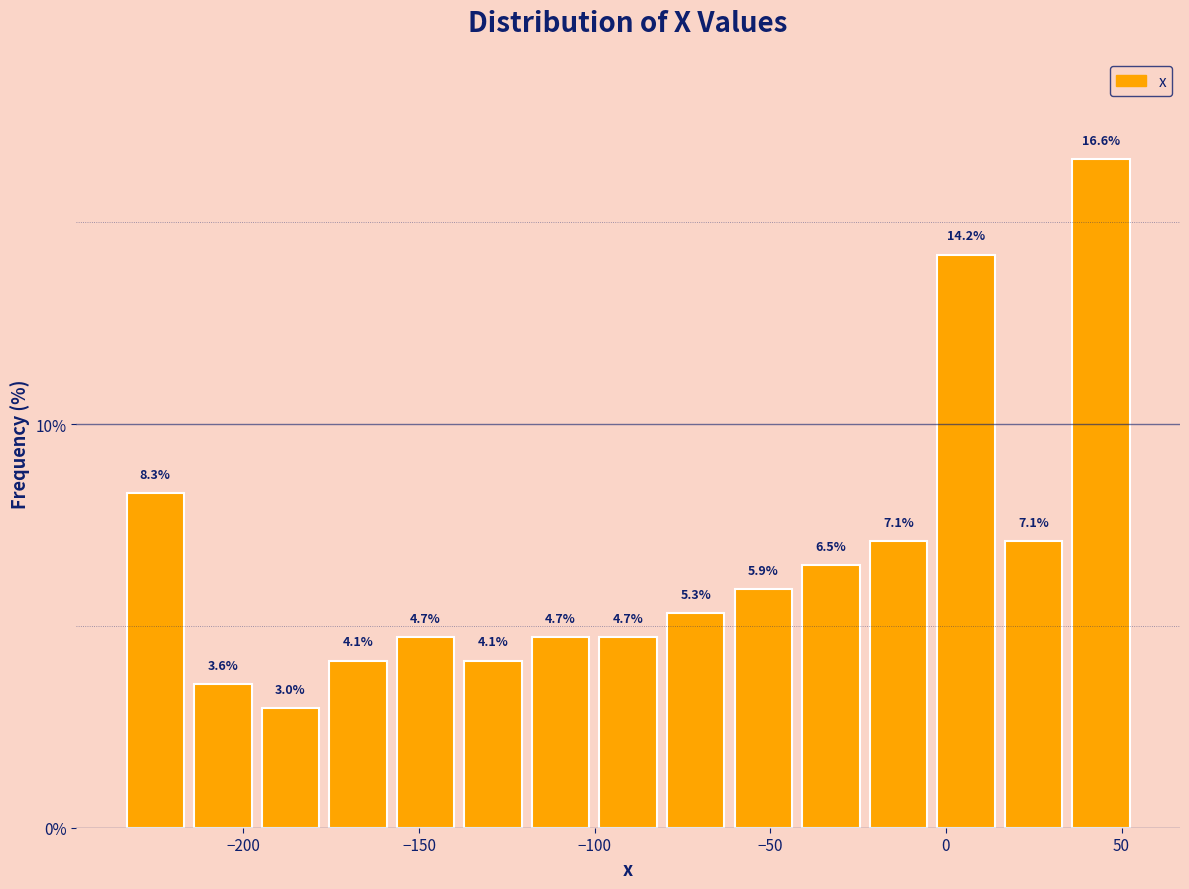

Around what value on the x-axis is the tallest bar? Give the approximate position of its centre, as read against the axis.

45